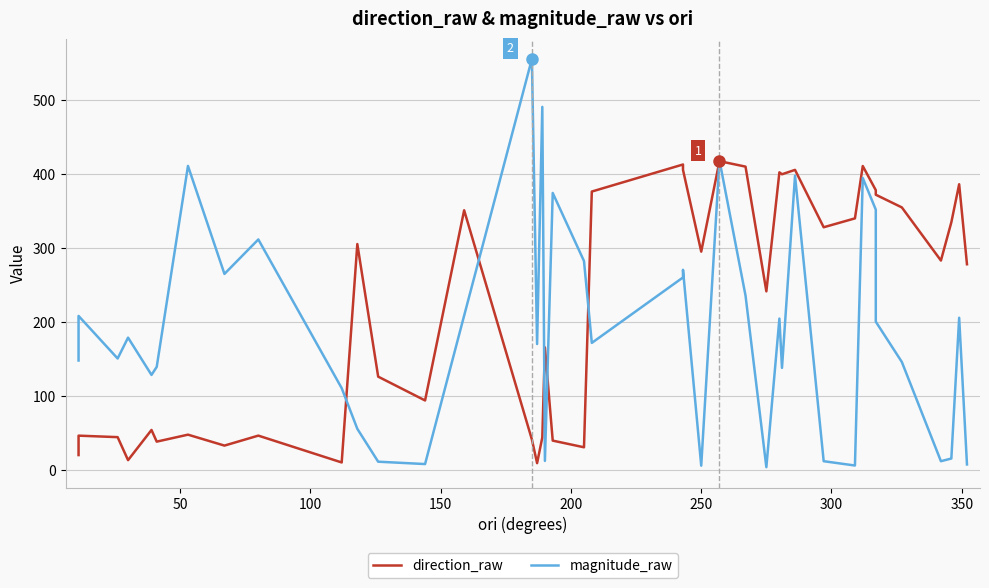

Rank the series by their maximum value, from highest to lowest.

magnitude_raw, direction_raw